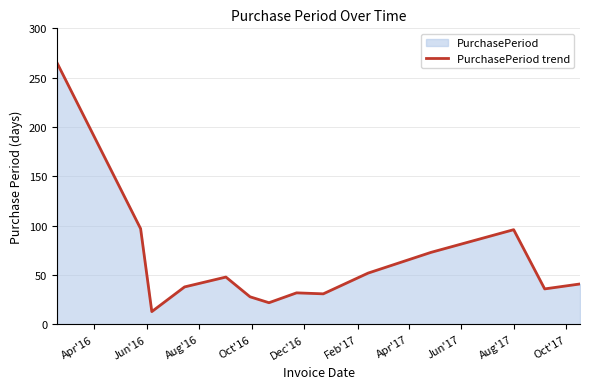

What is the minimum value shown in the chart?

13